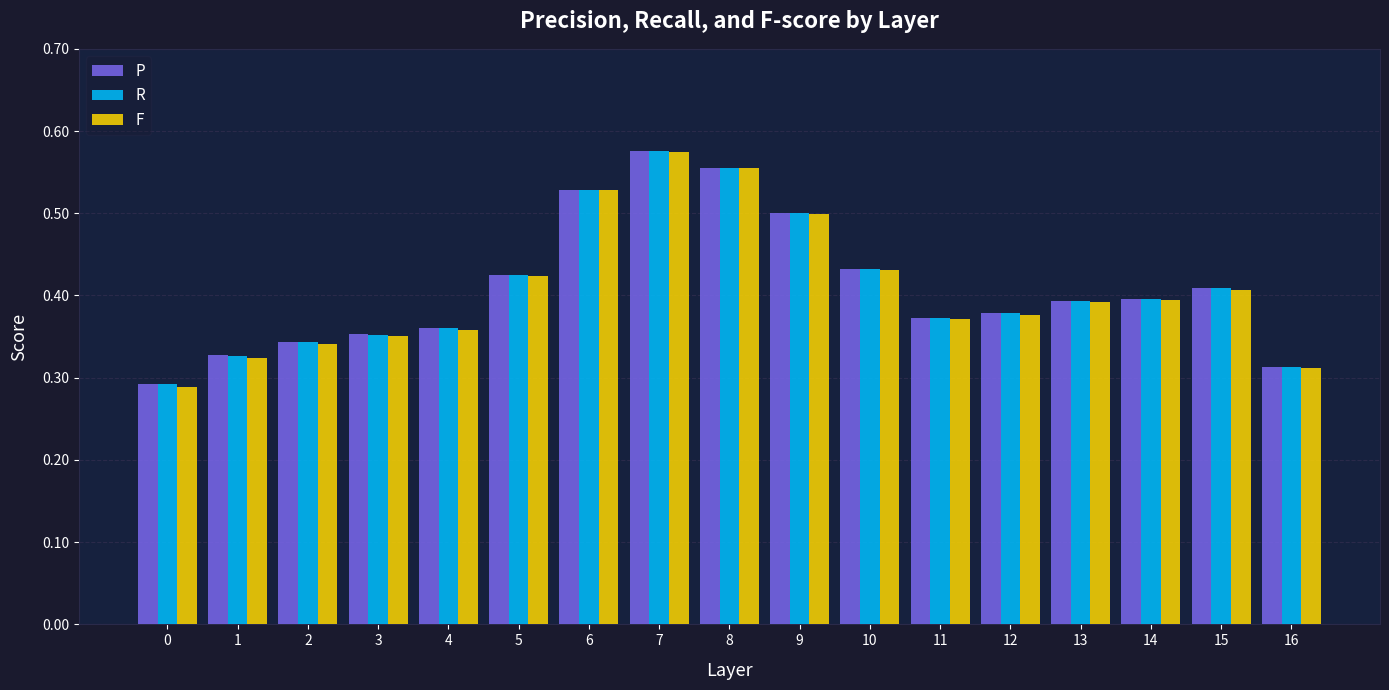

How many categories are shown in the chart?

17